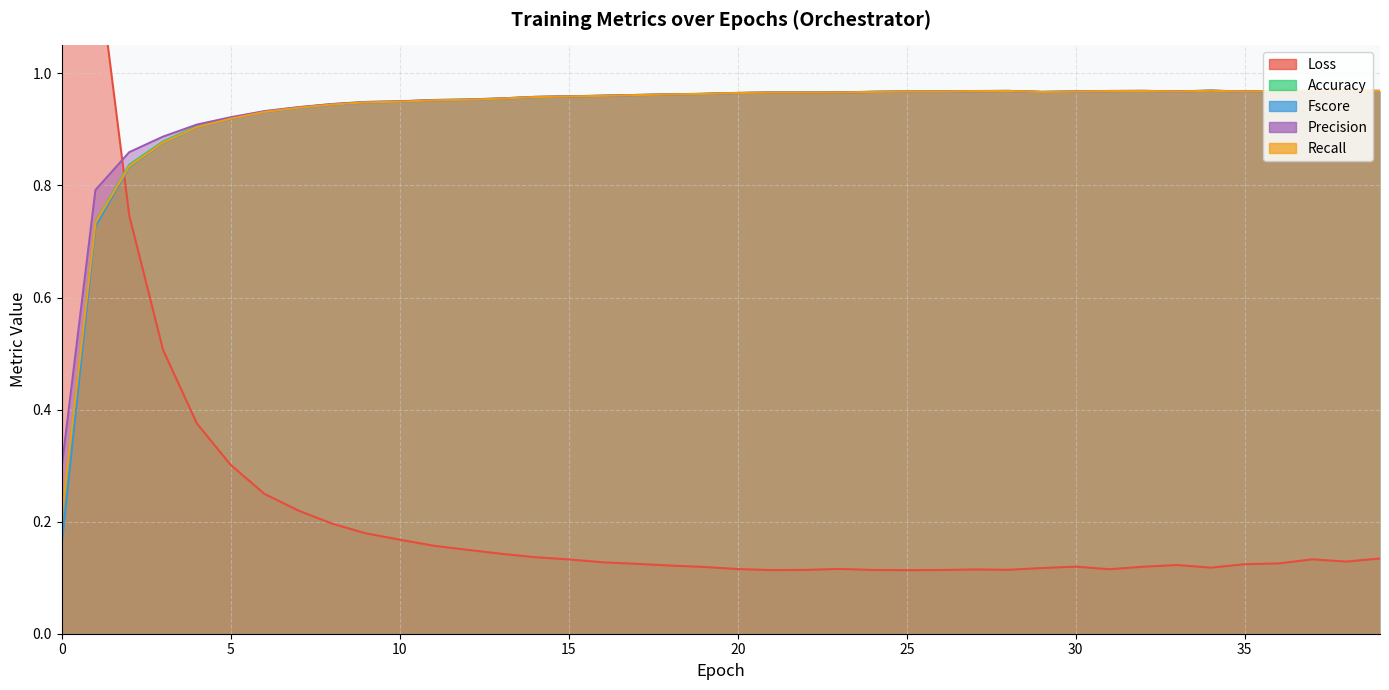

Which has a higher value, 20 or 9?

9